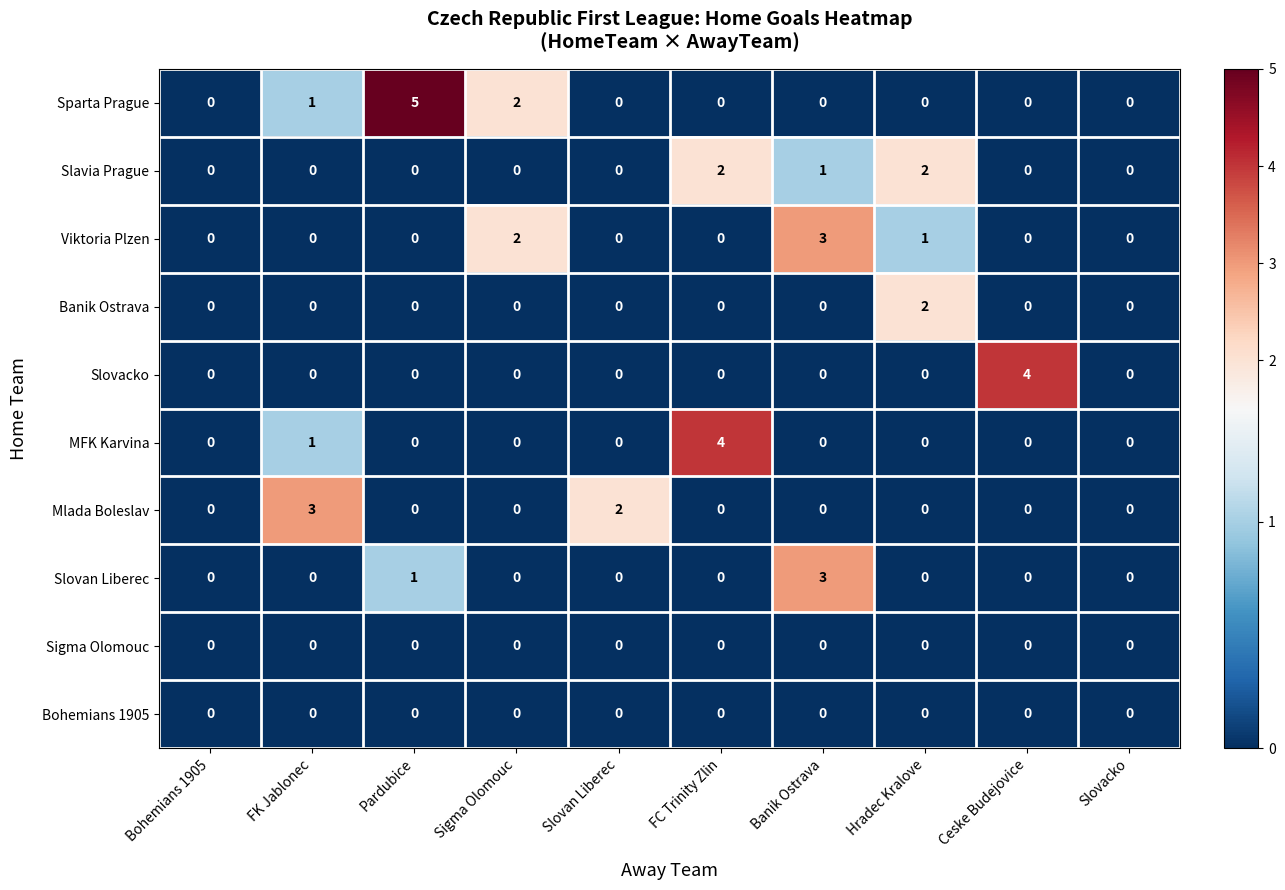

Count the Slavia Prague values in the range 0 to 1.

8